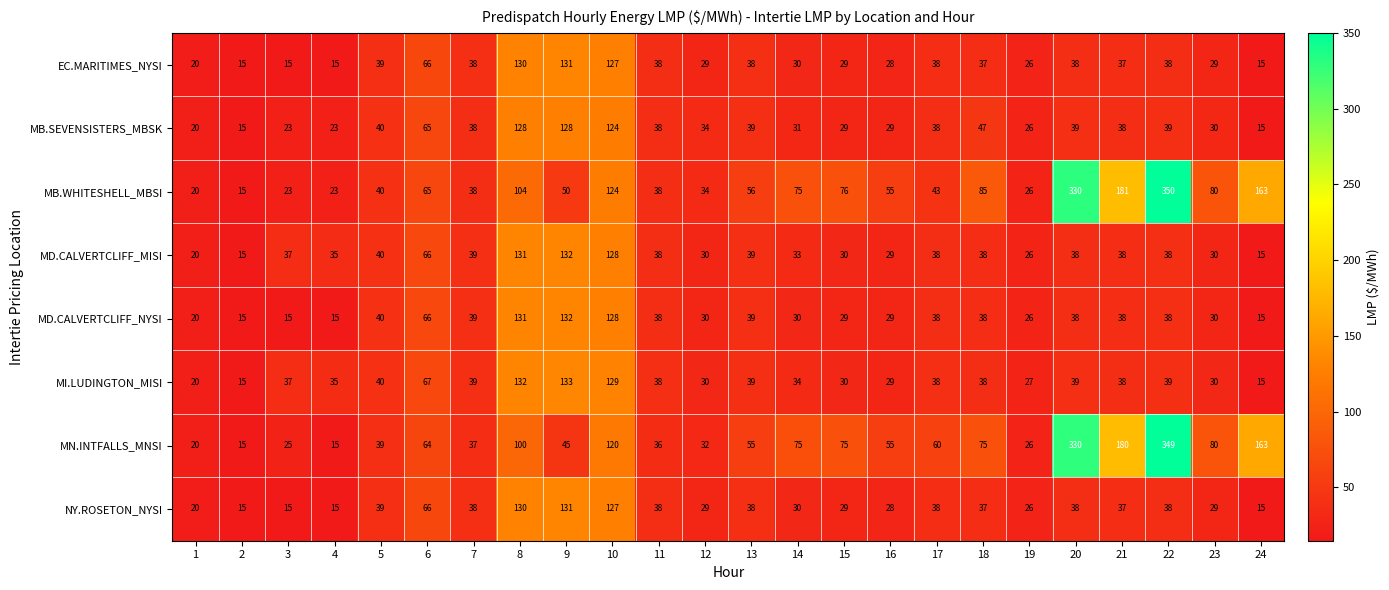

What is the total value across all series at 9?

882